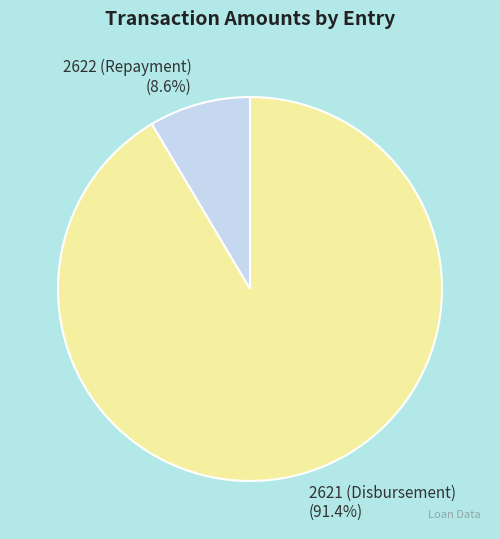

Which slice is the largest?

2621 (Disbursement)